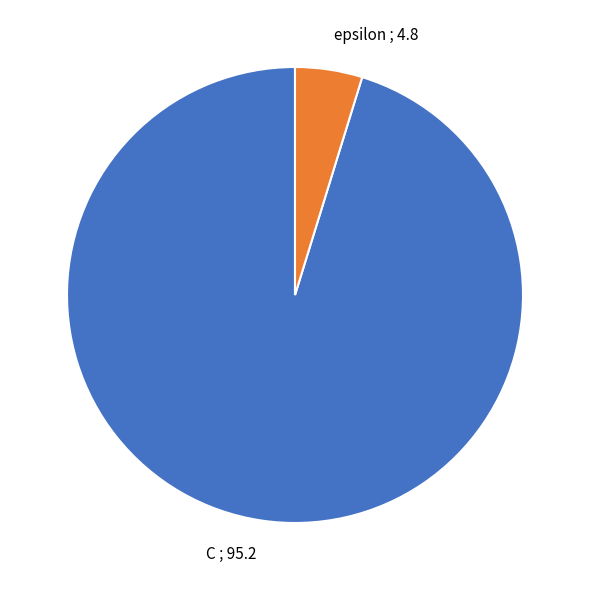

Do epsilon ; 4.8 and C ; 95.2 together represent more than half of the pie?

Yes